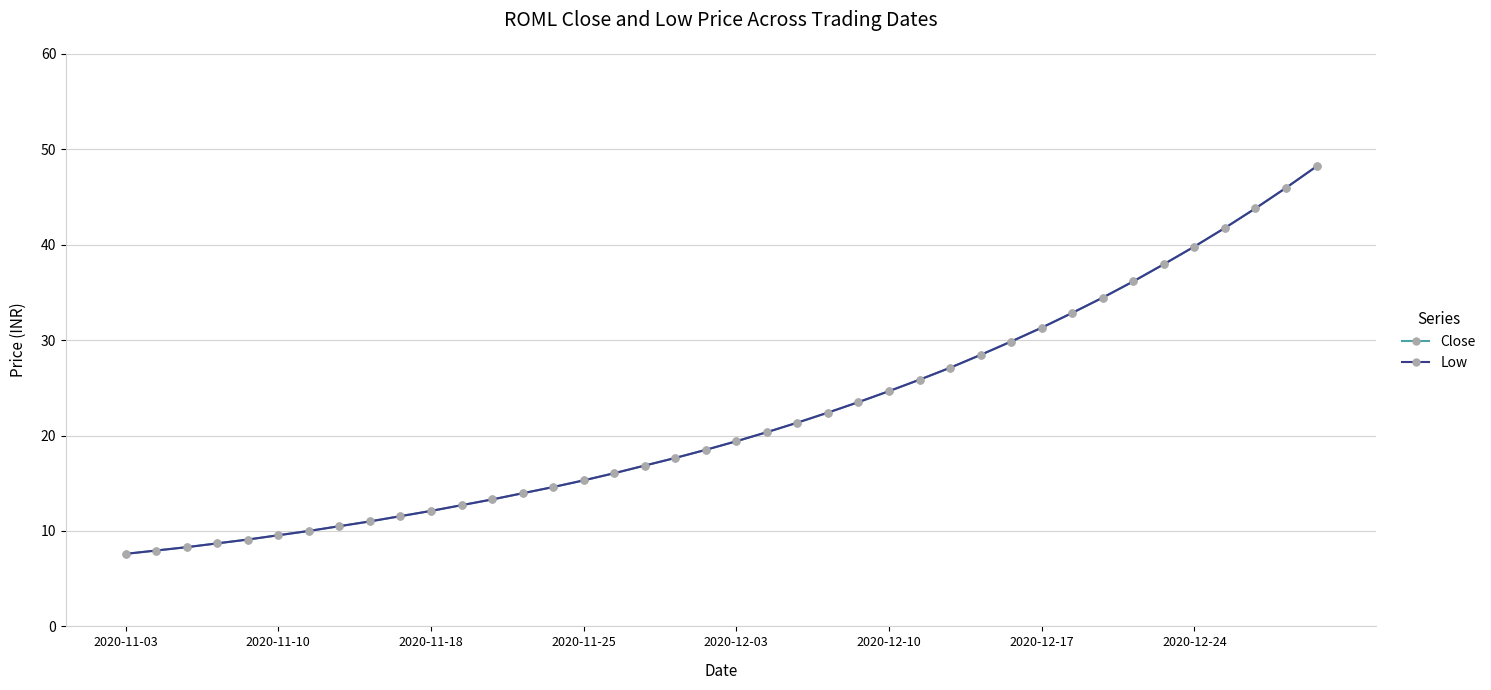

True or false: Low and Close intersect in this chart.

False